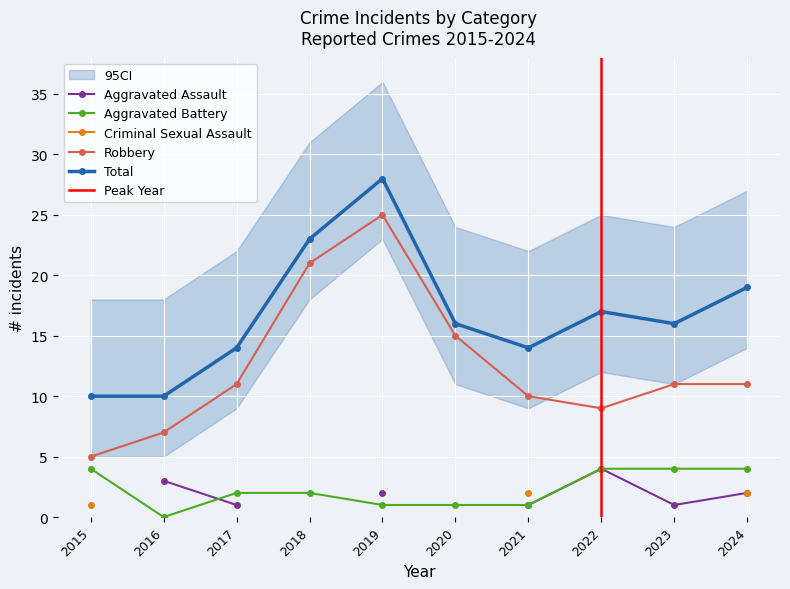

Is the value of Aggravated Battery at 2016 greater than the value of Robbery at 2024?

No